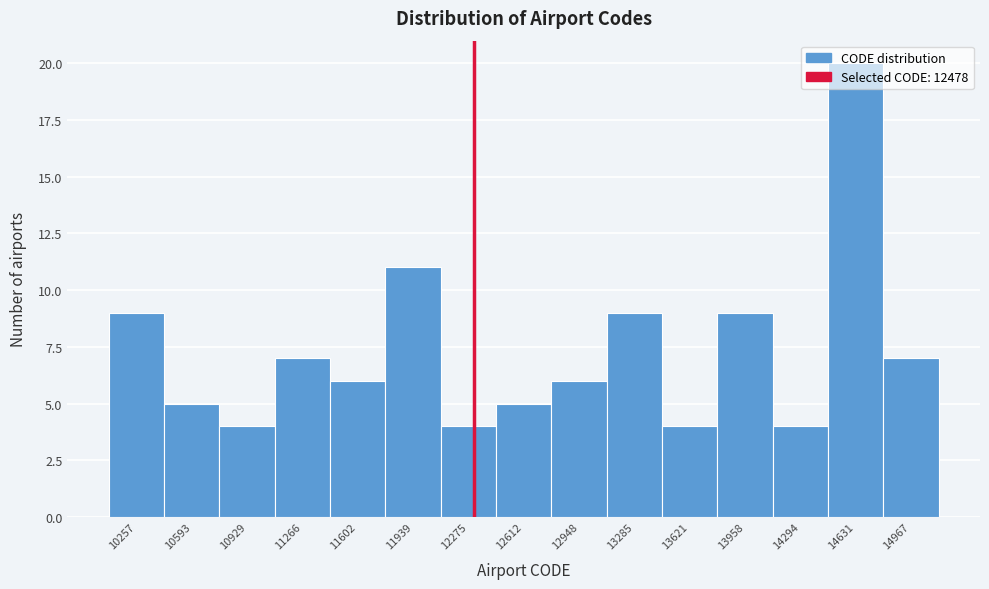

Is it true that the value at 12612 is 8?

False